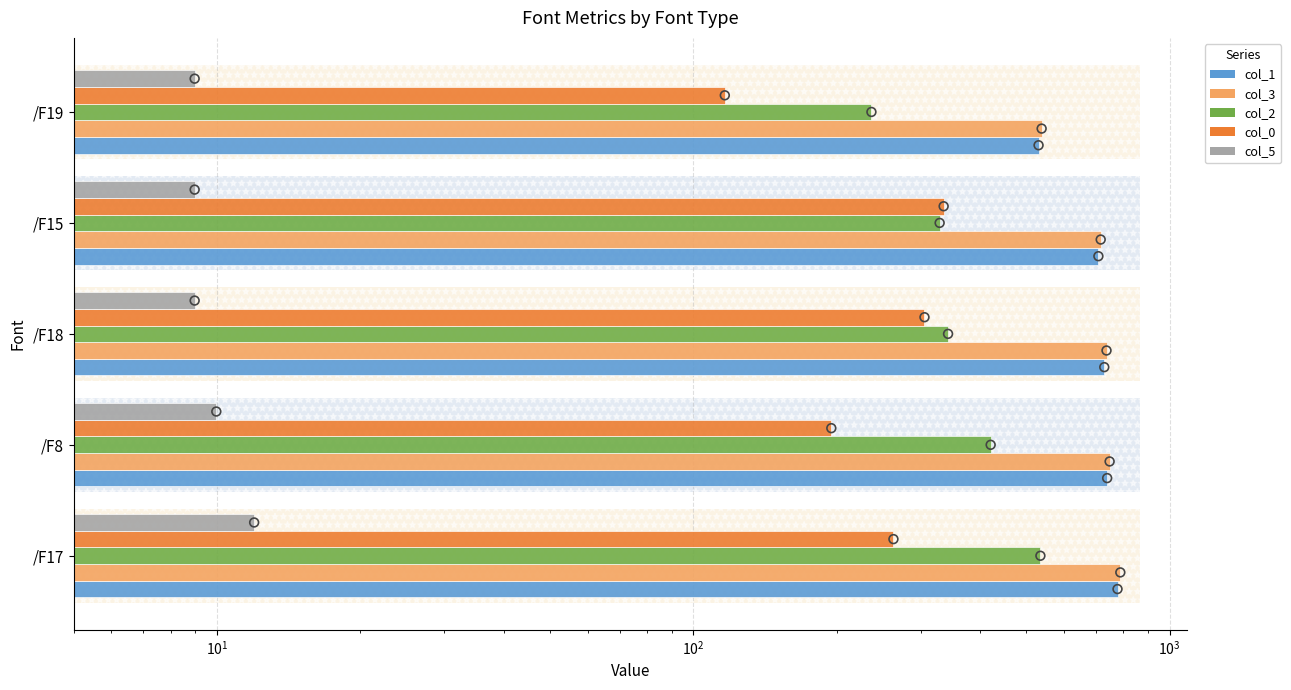

At how many categories does at least one series exceed 685?

4